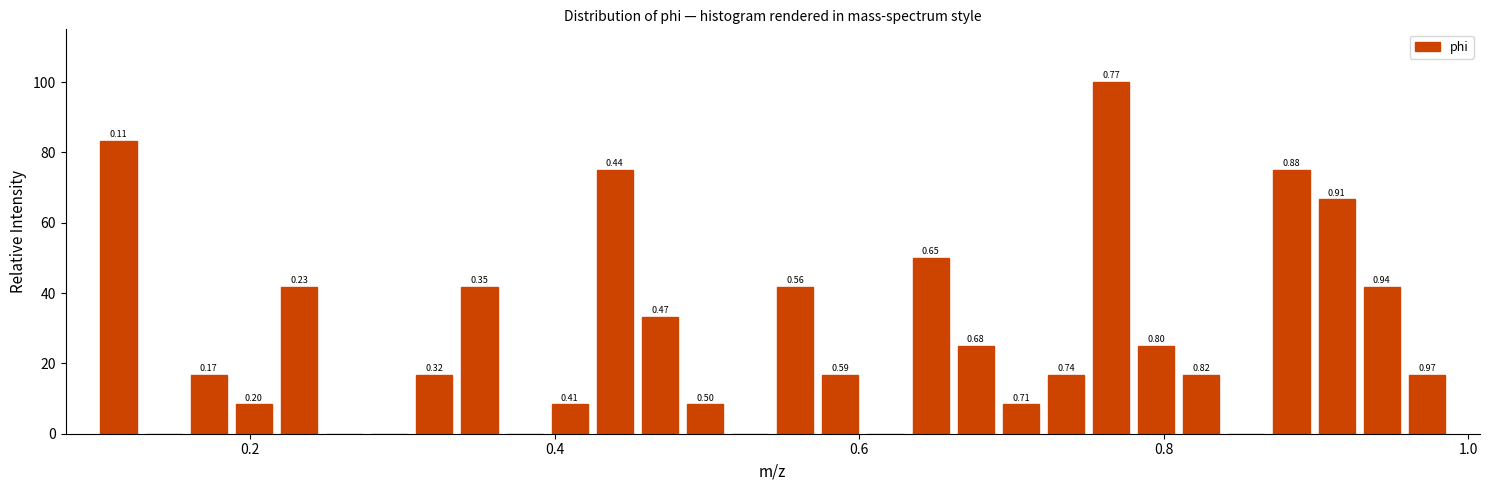

Around what value on the x-axis is the tallest bar? Give the approximate position of its centre, as read against the axis.

0.76